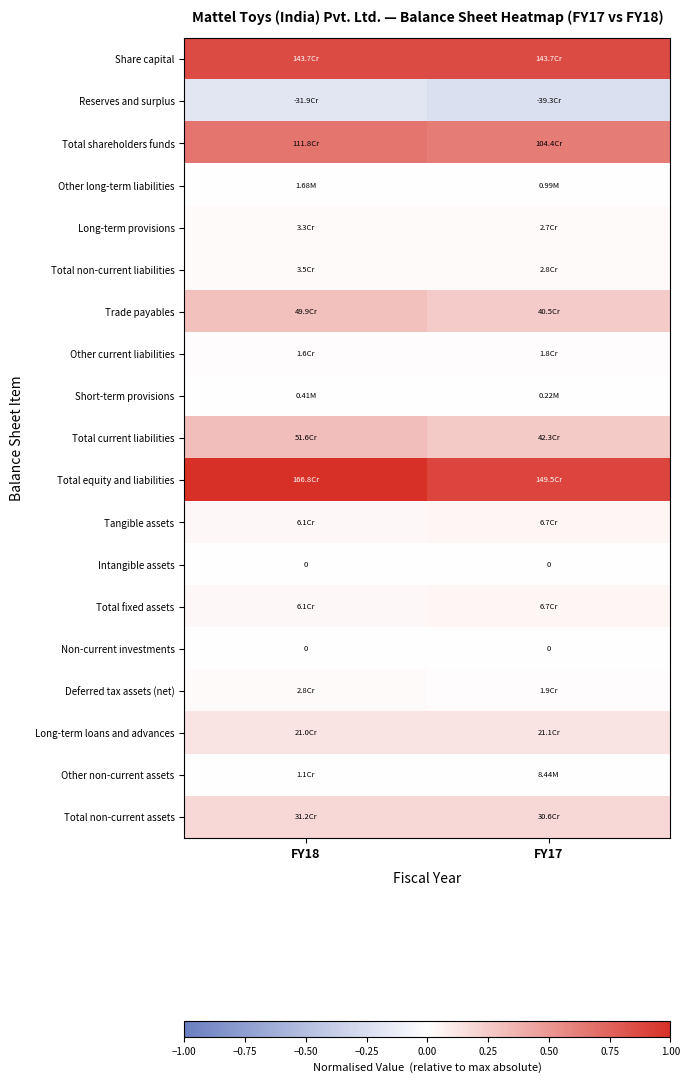

How many Long-term loans and advances values are between 0 and 1?

2